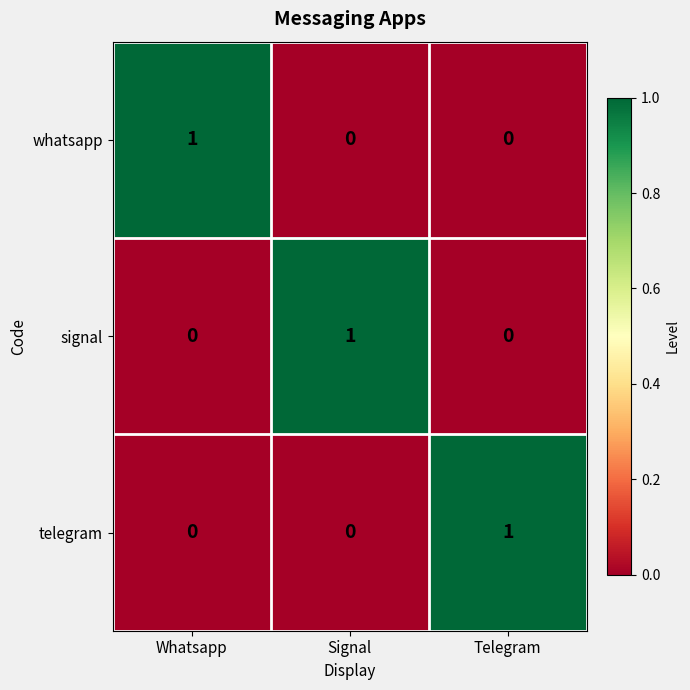

Reading left to right, what are all the values shown in this chart?

whatsapp: 1	0	0
signal: 0	1	0
telegram: 0	0	1